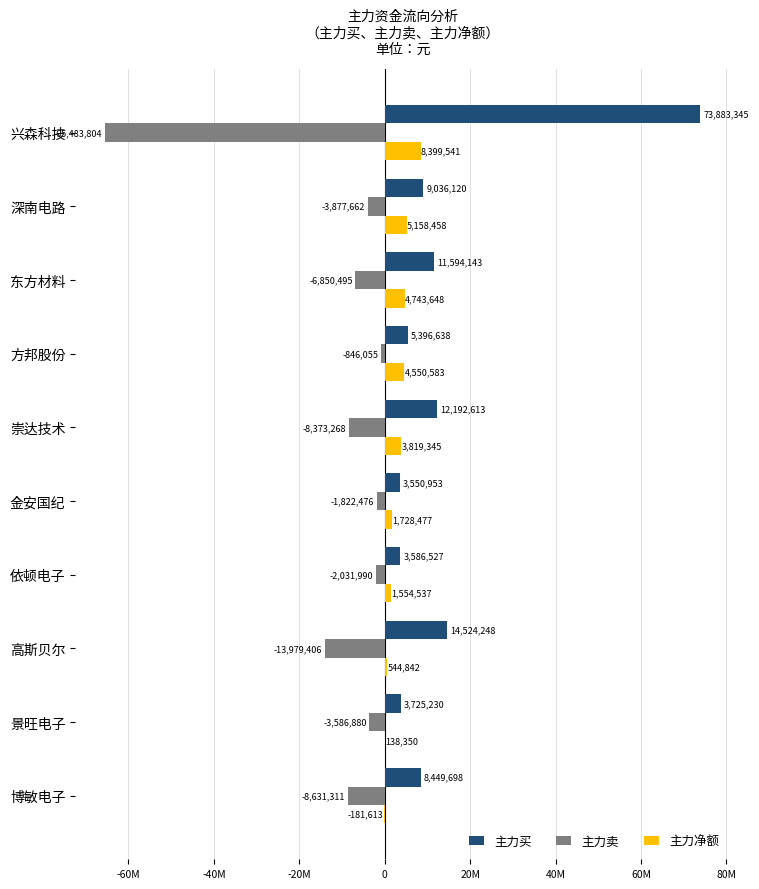

Which series has the largest total across all categories?

主力买